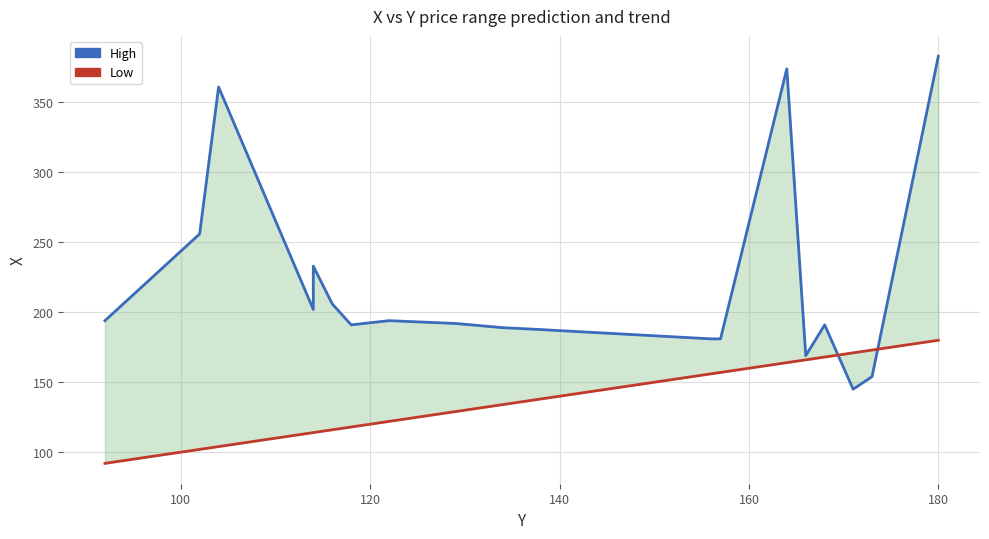

True or false: Low has more than 1 points higher than both neighbors.

False